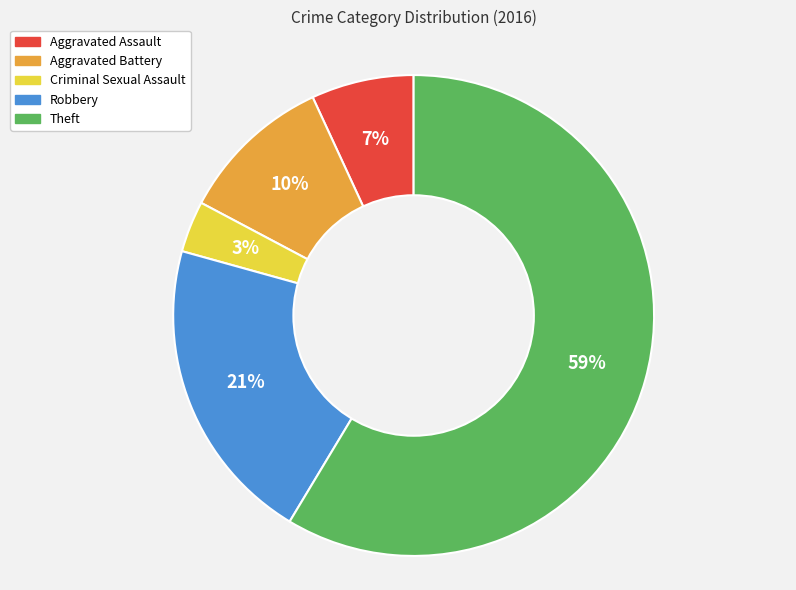

What percentage is the Theft slice, to the nearest percent?

59%